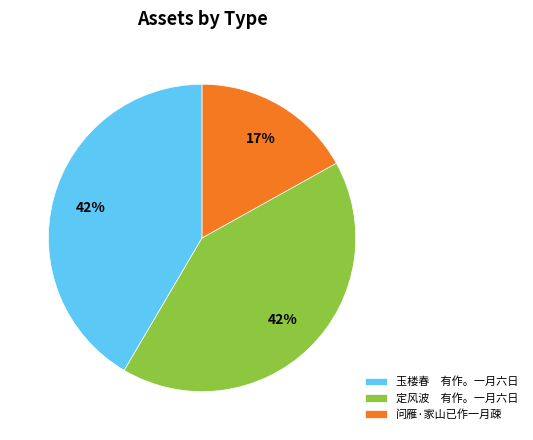

Between 定风波 有作。一月六日 and 问雁·家山已作一月疎, which is larger?

定风波 有作。一月六日